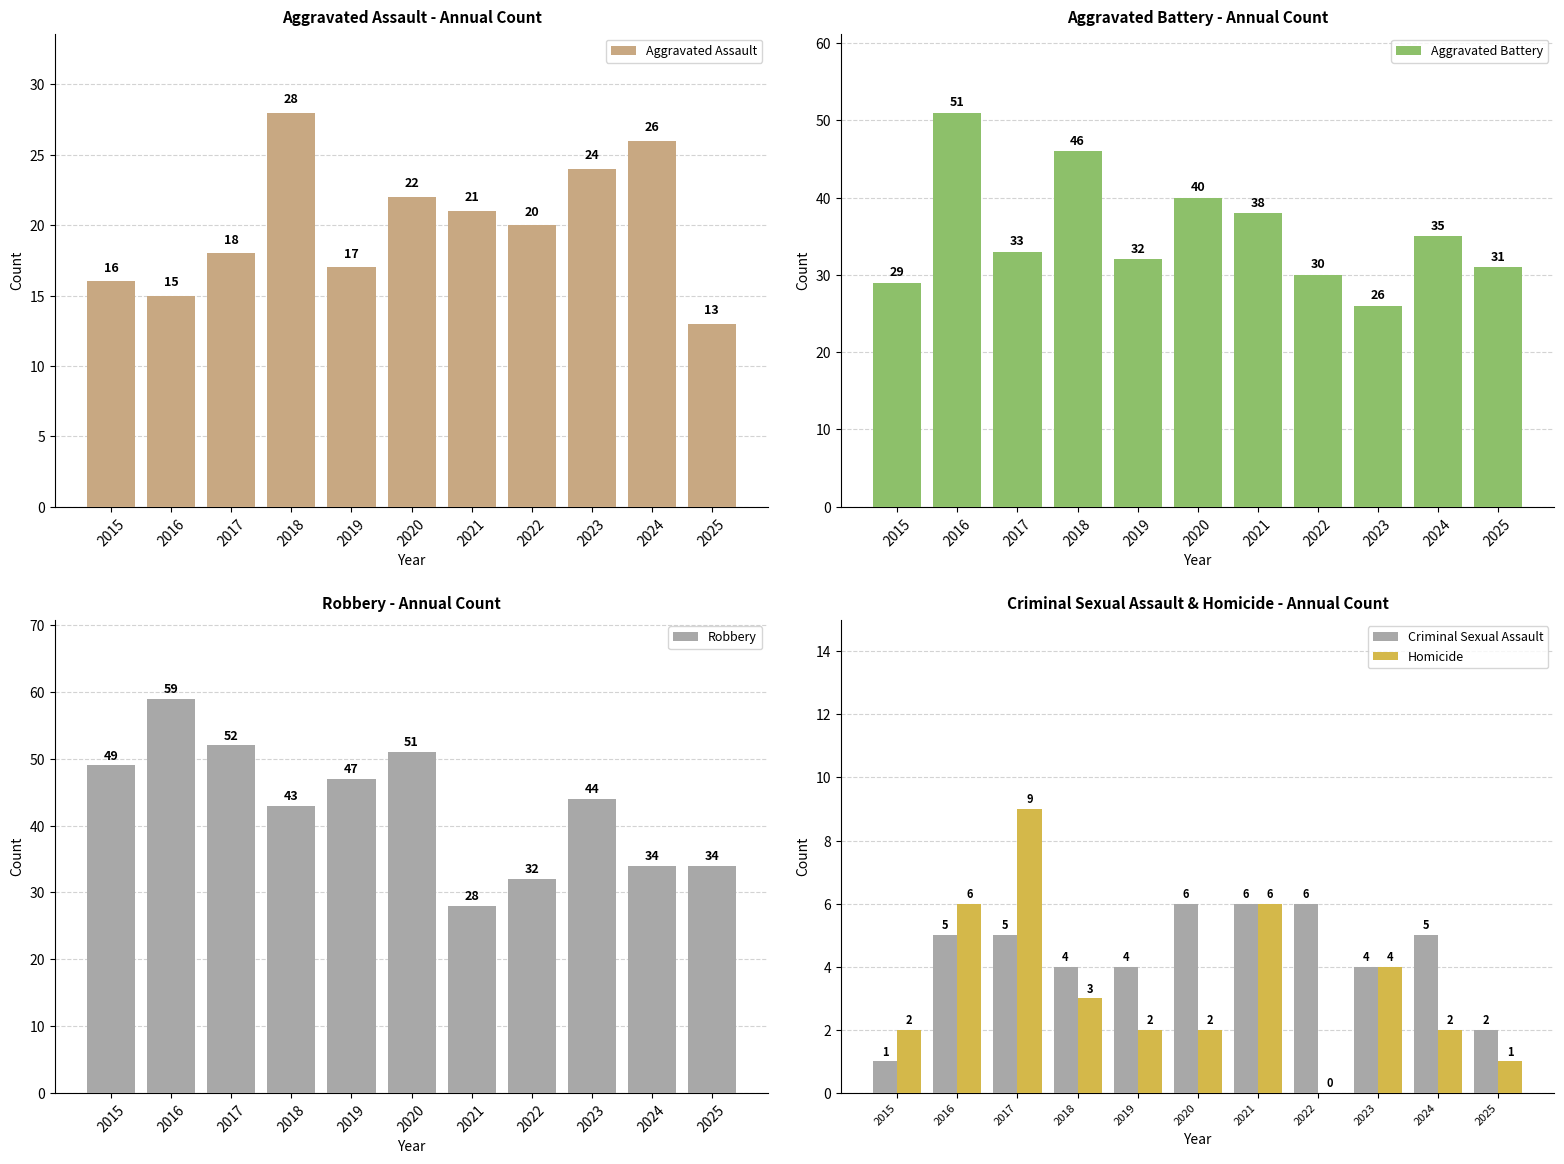

Rank the categories by Homicide value from highest to lowest.

2017, 2016, 2021, 2023, 2018, 2015, 2019, 2020, 2024, 2025, 2022